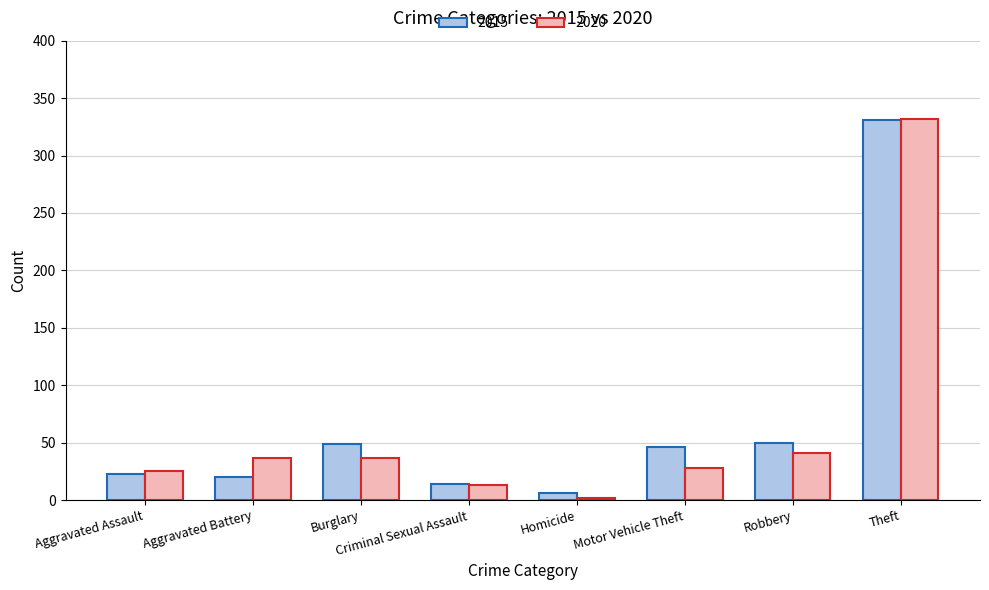

What is the minimum value shown in the chart?

2